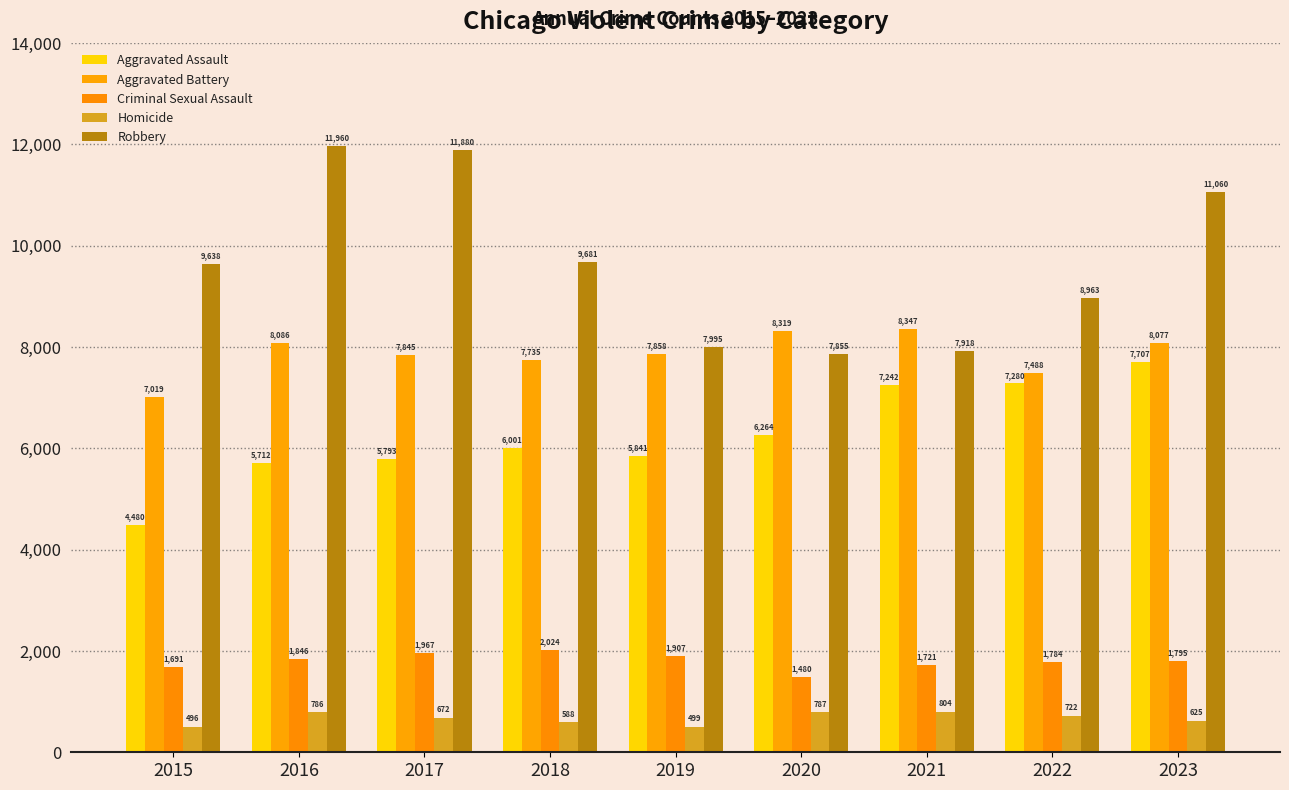

The value of Homicide at 2022 is 722. True or false?

True